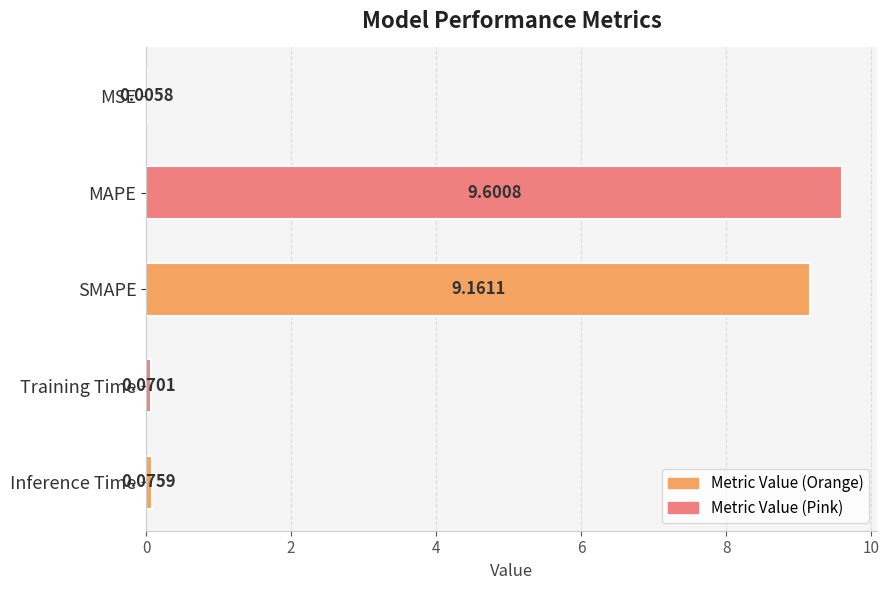

Count the number of data series in this chart.

1